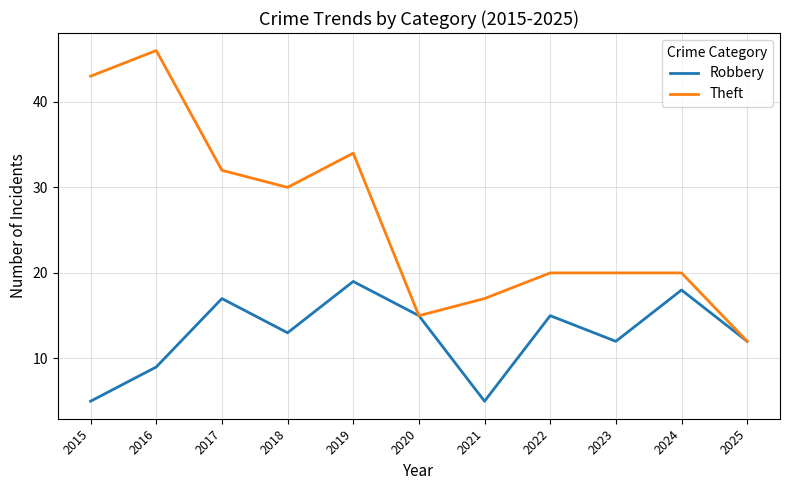

Which series has the largest total across all categories?

Theft